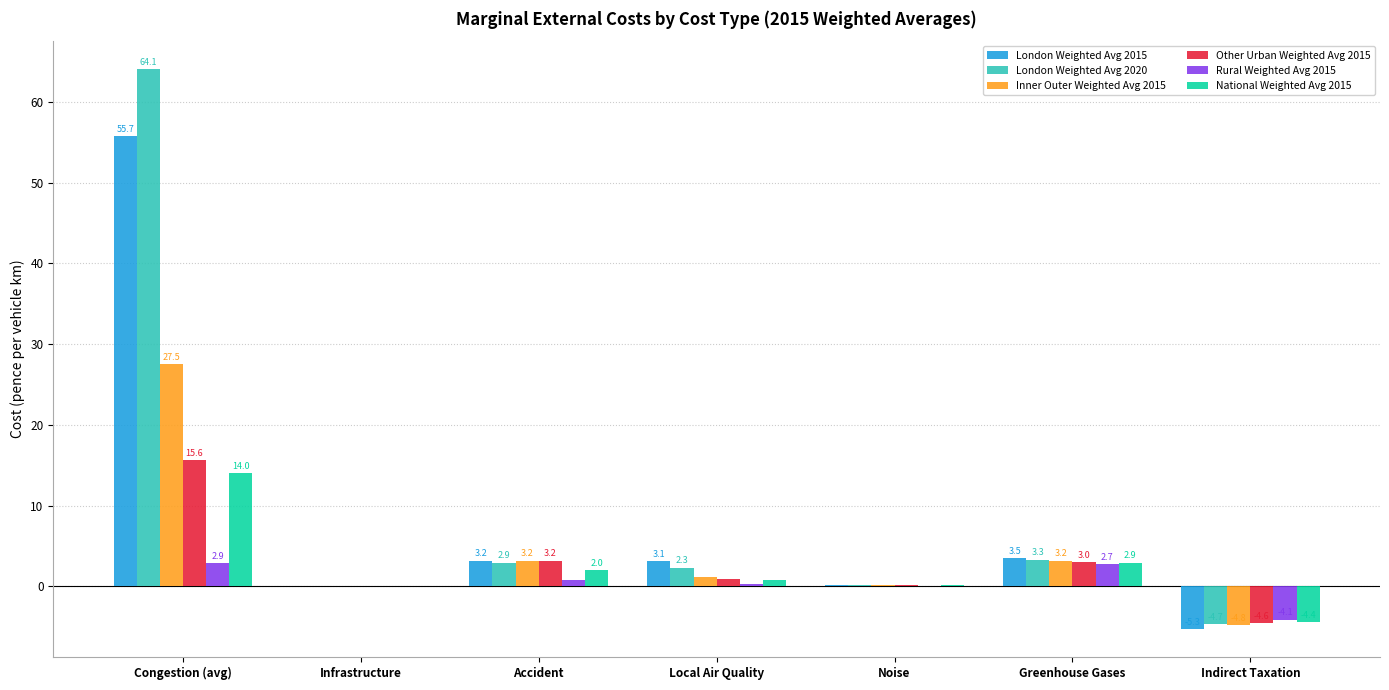

What are all the series names shown in the legend?

London Weighted Avg 2015, London Weighted Avg 2020, Inner Outer Weighted Avg 2015, Other Urban Weighted Avg 2015, Rural Weighted Avg 2015, National Weighted Avg 2015